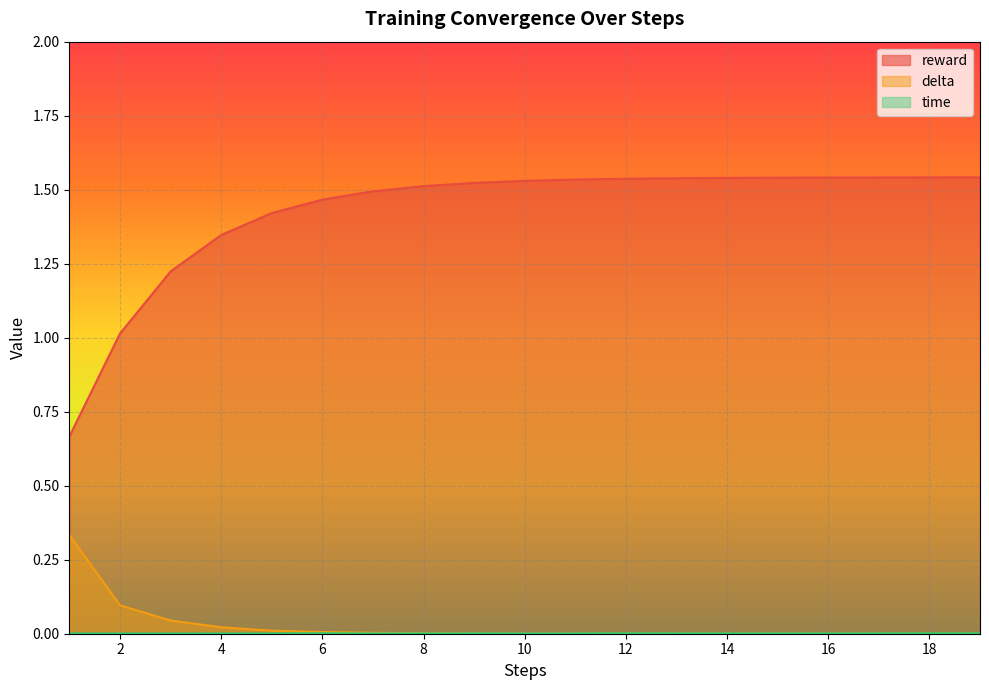

Reading right to left, extract all data points from this chart.

reward: 19=1.5	18=1.5	17=1.5	16=1.5	15=1.5	14=1.5	13=1.5	12=1.5	11=1.5	10=1.5	9=1.5	8=1.5	7=1.5	6=1.5	5=1.4	4=1.3	3=1.2	2=1.0	1=0.7
delta: 19=0.0	18=0.0	17=0.0	16=0.0	15=0.0	14=0.0	13=0.0	12=0.0	11=0.0	10=0.0	9=0.0	8=0.0	7=0.0	6=0.0	5=0.0	4=0.0	3=0.0	2=0.1	1=0.3
time: 19=0.0	18=0.0	17=0.0	16=0.0	15=0.0	14=0.0	13=0.0	12=0.0	11=0.0	10=0.0	9=0.0	8=0.0	7=0.0	6=0.0	5=0.0	4=0.0	3=0.0	2=0.0	1=0.0